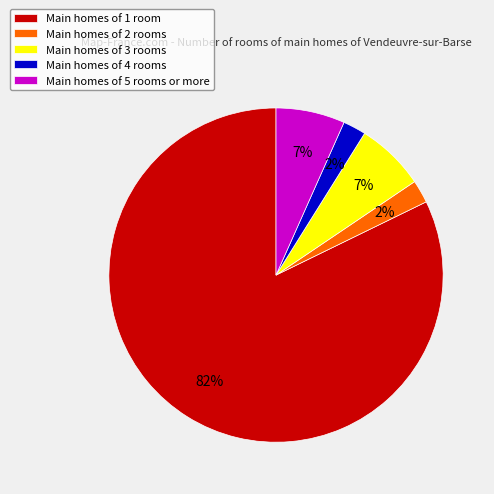

Which slice is the largest?

Main homes of 1 room